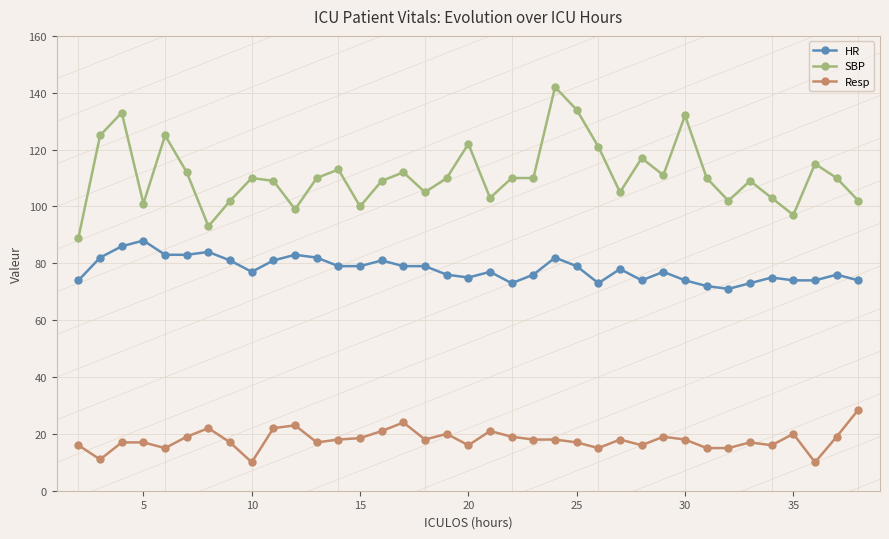

True or false: Resp and SBP intersect in this chart.

False